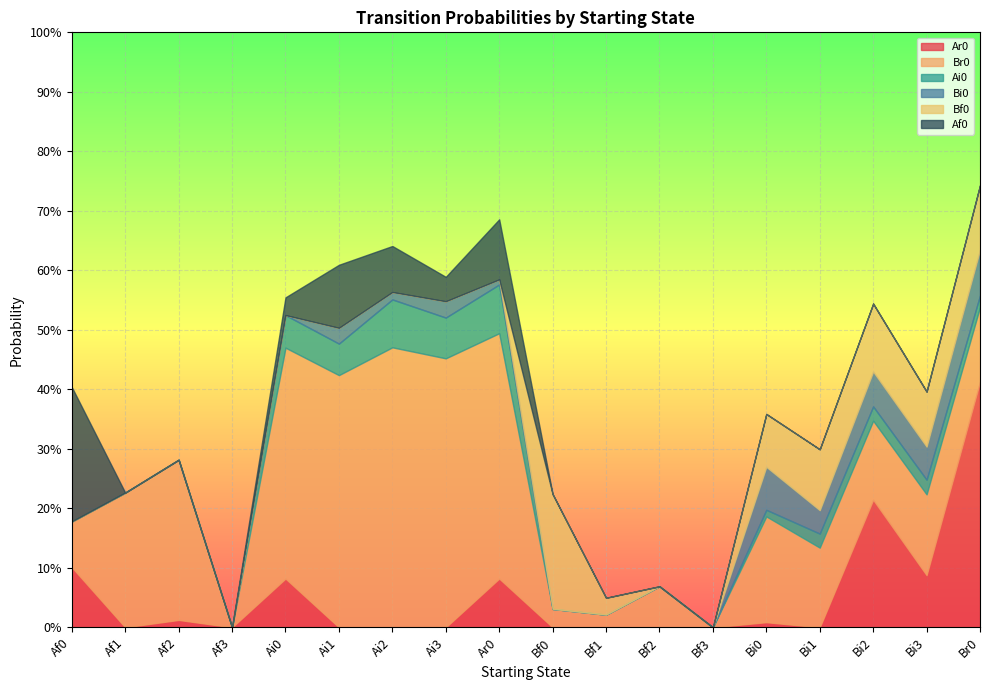

How many distinct data groups are displayed?

6